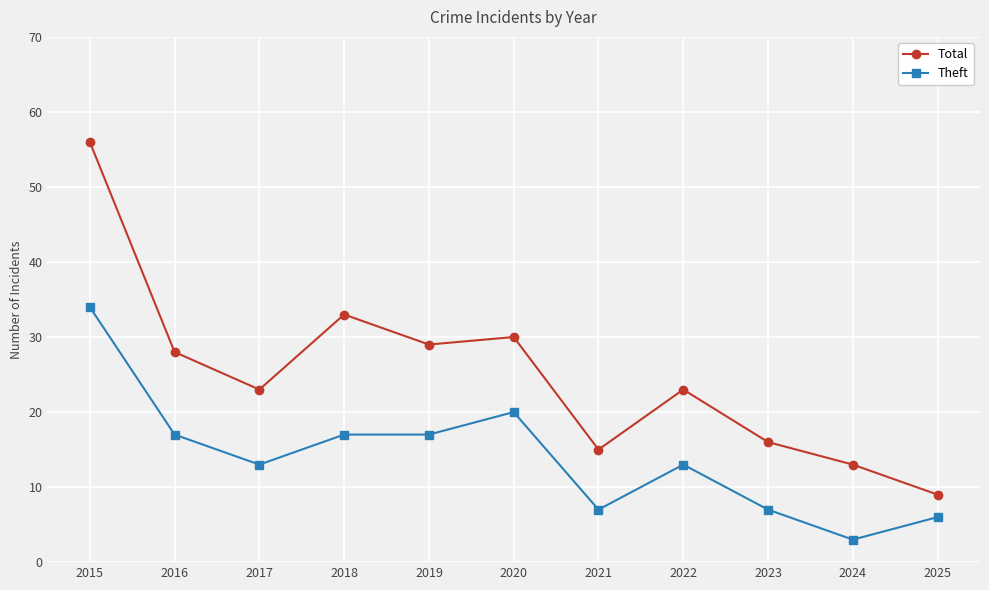

What is the difference between the maximum and minimum values in the Total series?

47